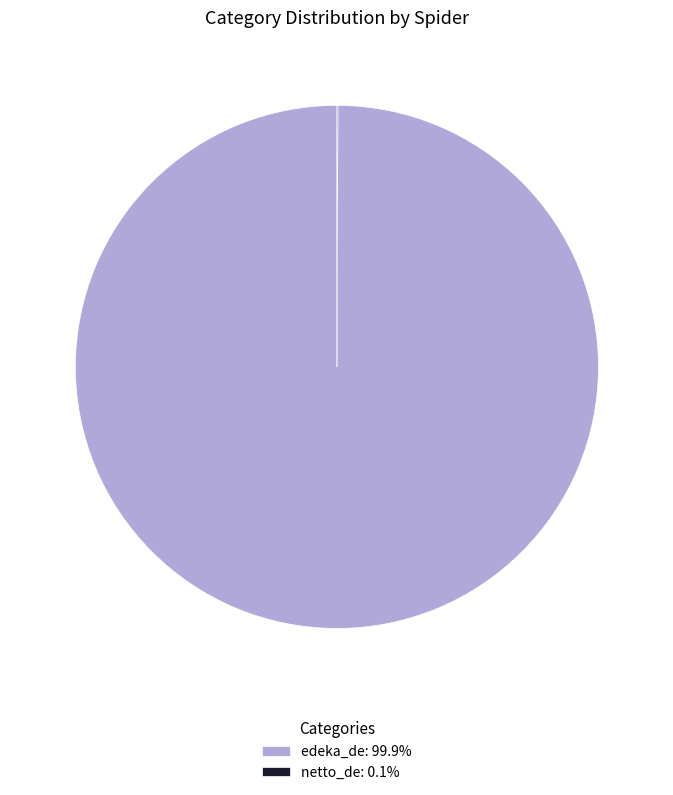

Is there any slice that represents more than half of the pie?

Yes